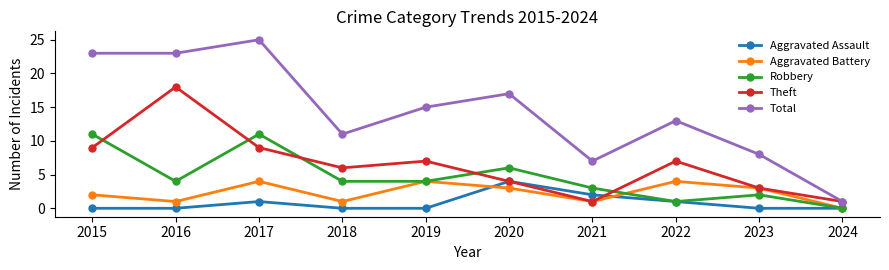

Does the chart display data point markers on the line(s)?

Yes